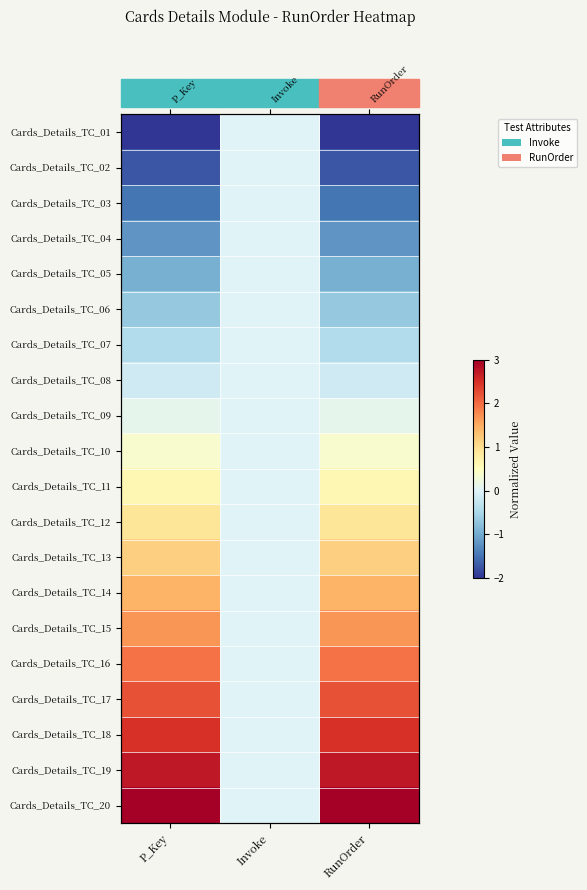

At which label does Cards_Details_TC_02 reach its peak?

Invoke